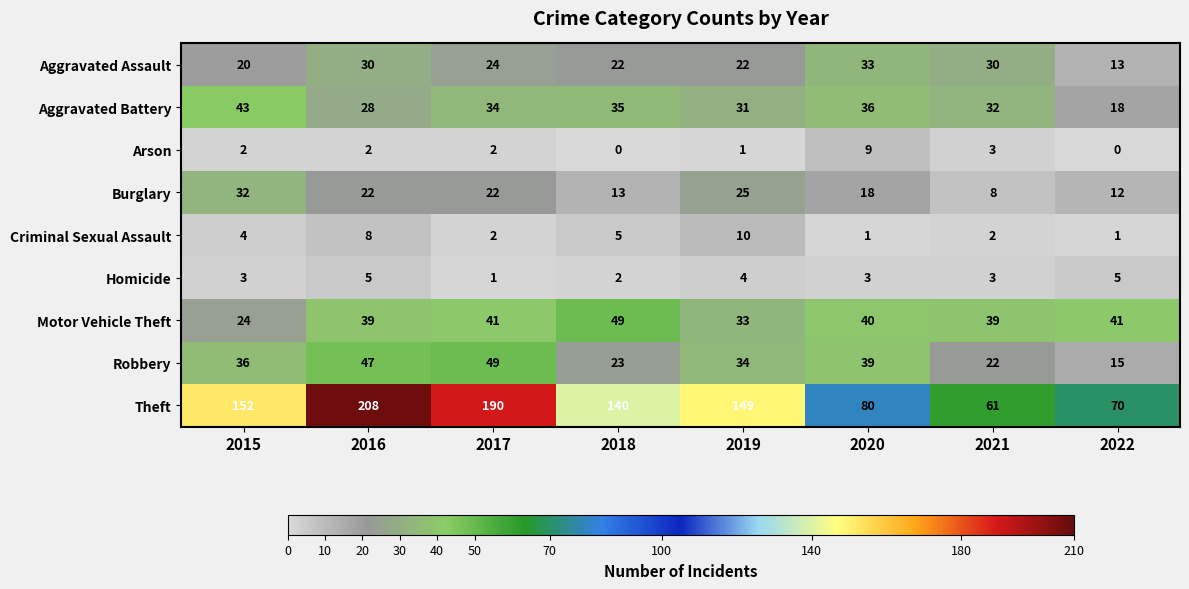

Which series changed the most between 2015 and 2017?

Theft